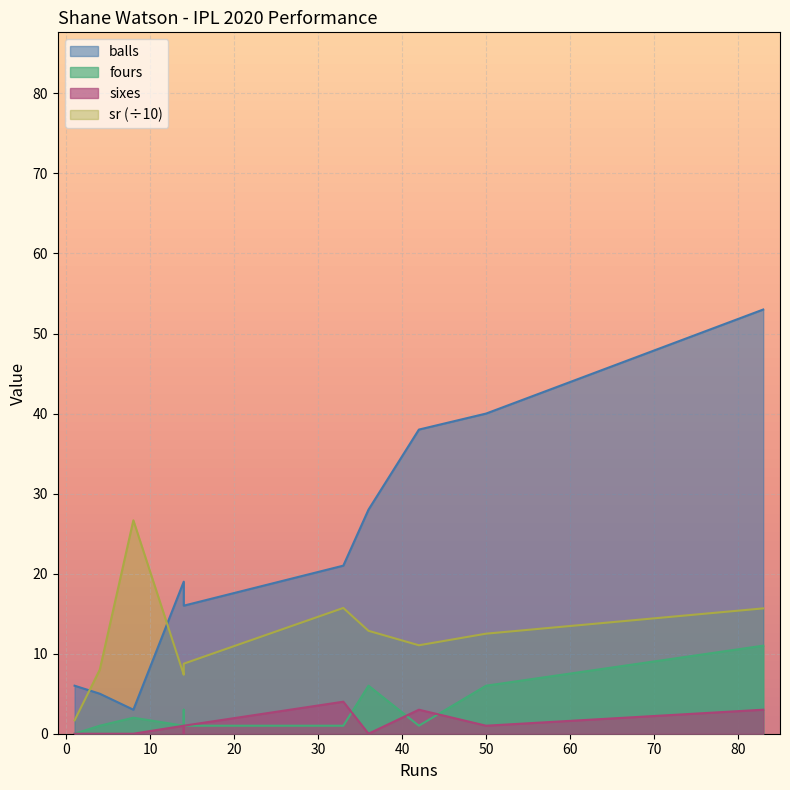

At which label does fours reach its minimum?

1